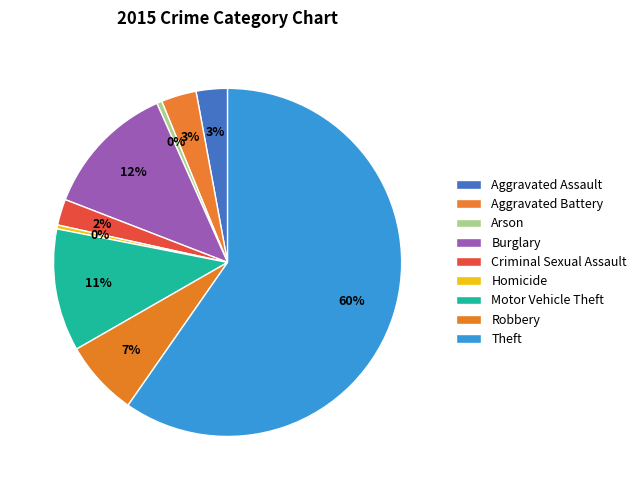

Between Burglary and Theft, which is larger?

Theft